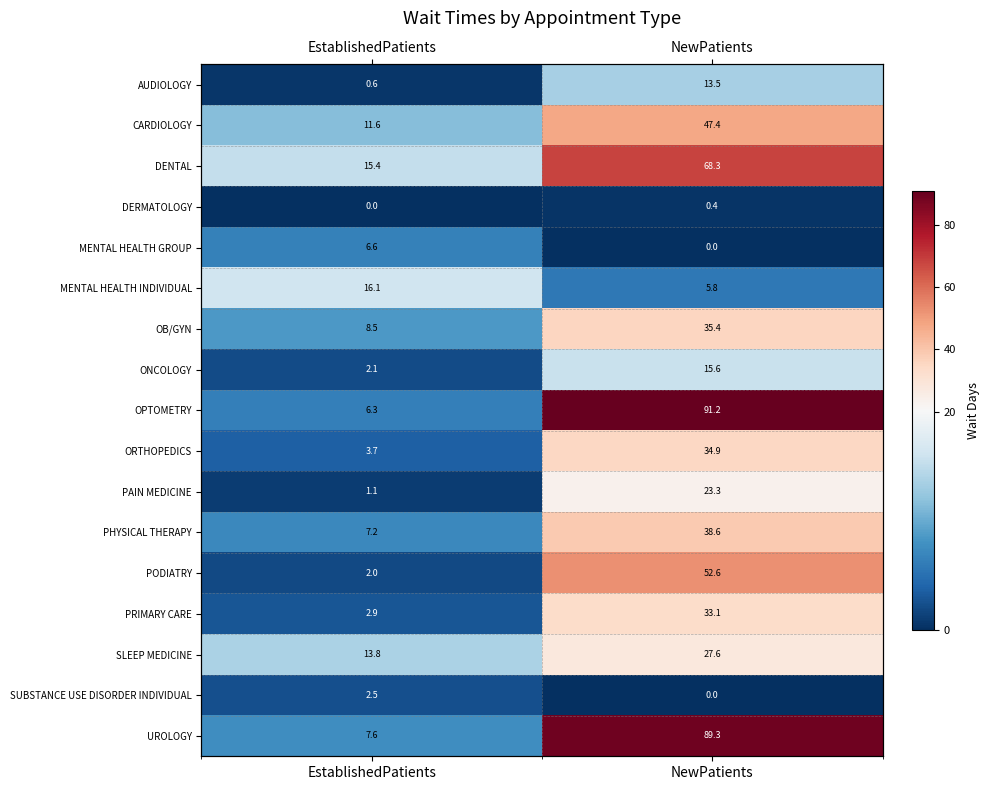

What is the difference between the maximum and minimum values in the PAIN MEDICINE series?

22.2